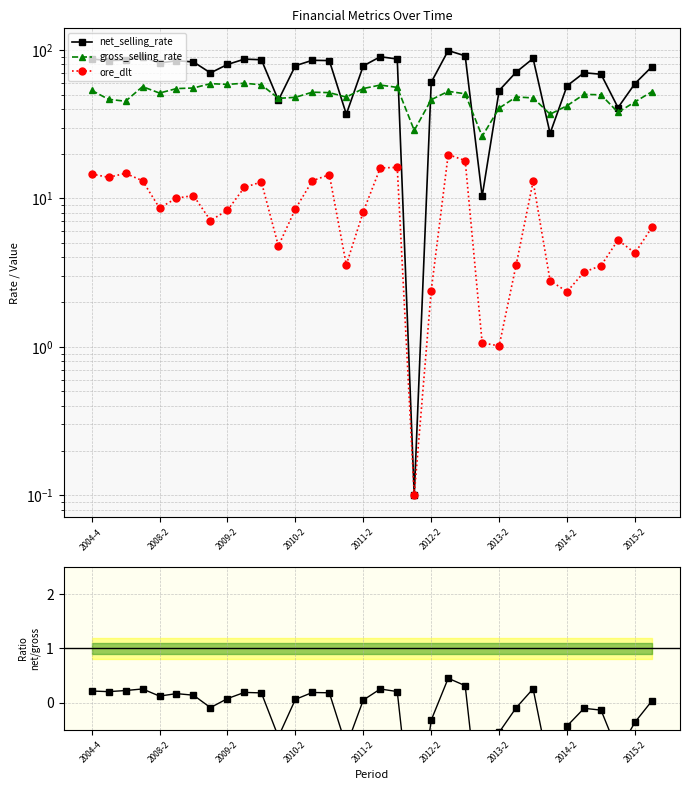

What is the lowest value of the gross_selling_rate series?

26.2